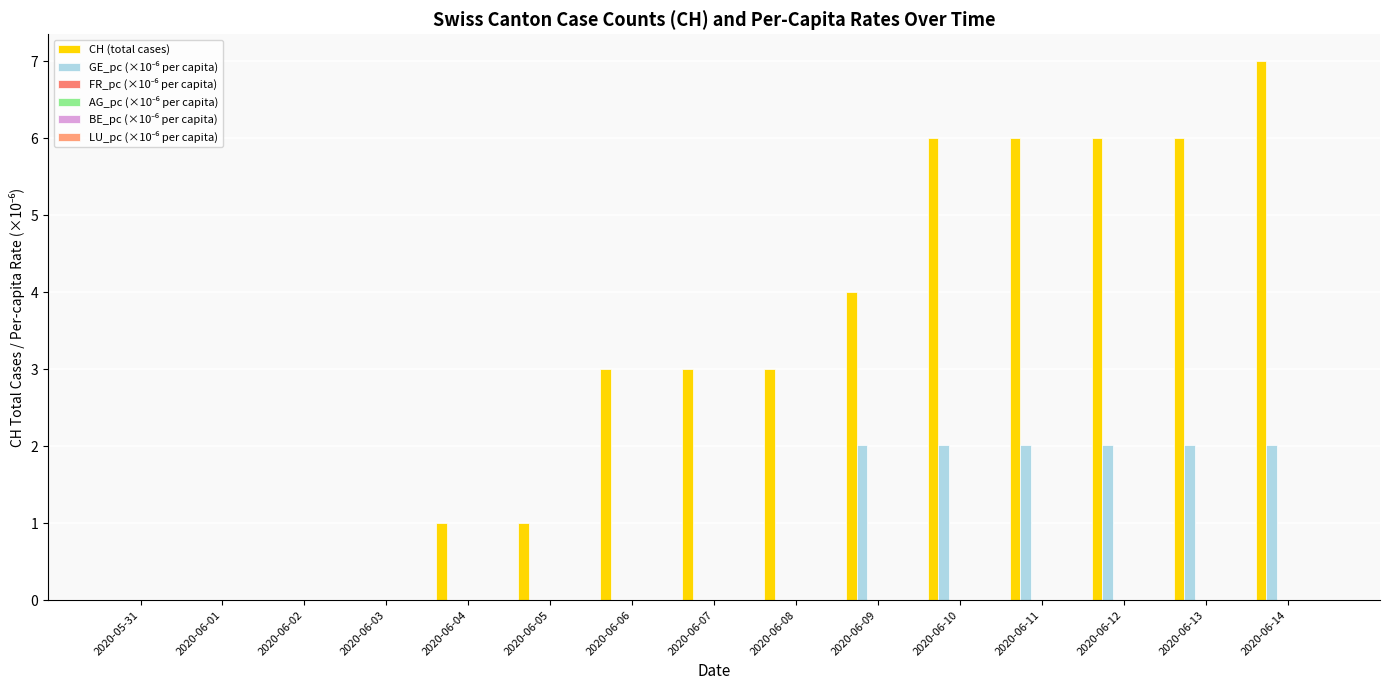

How many data points does each series have?

15